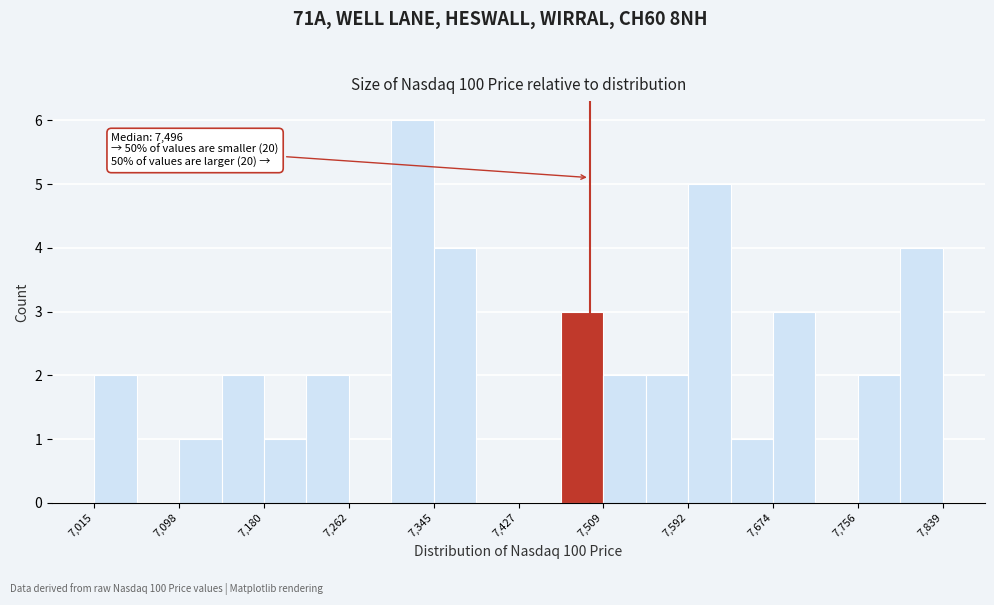

Which range on the x-axis has the tallest bar?

7300 to 7350